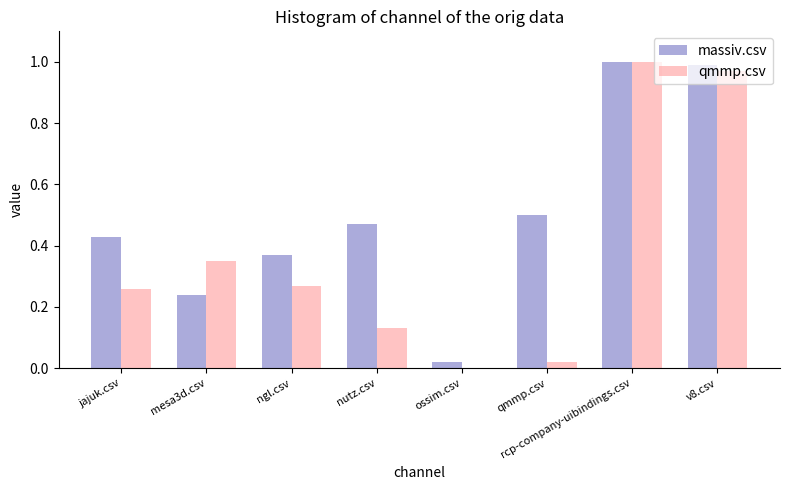

Which series has the largest total across all categories?

massiv.csv